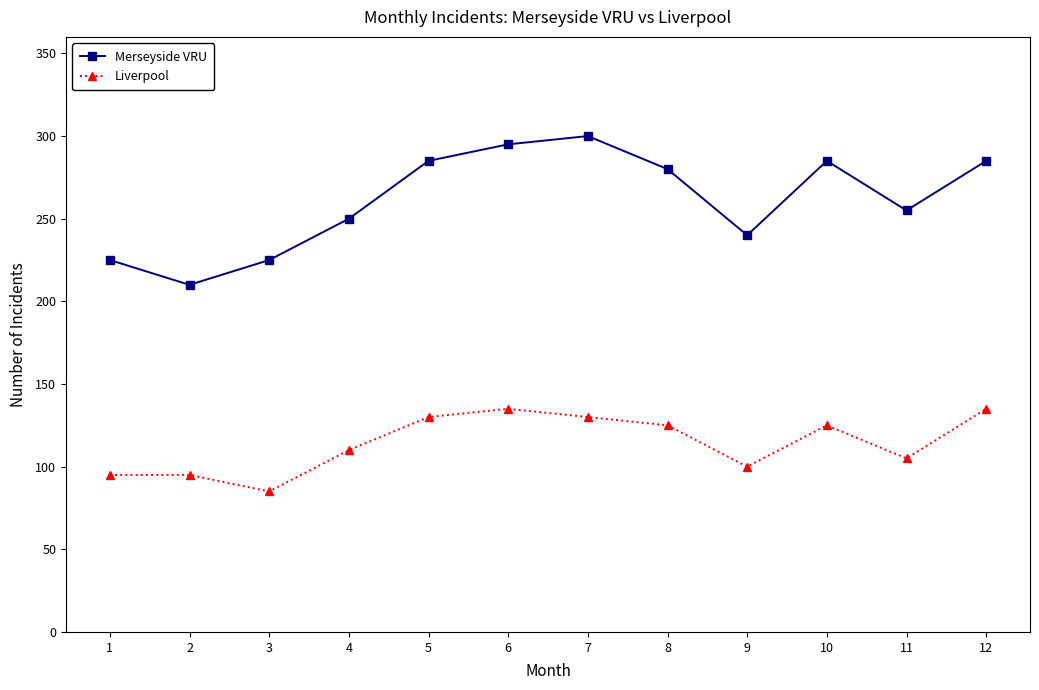

What is the spread (max minus min) of values at 7?

170